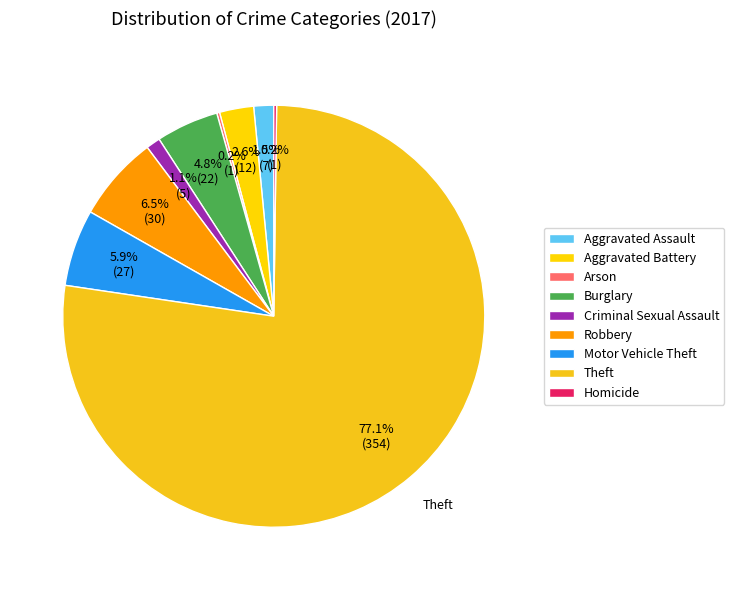

The Robbery slice represents 1% of the pie. True or false?

False